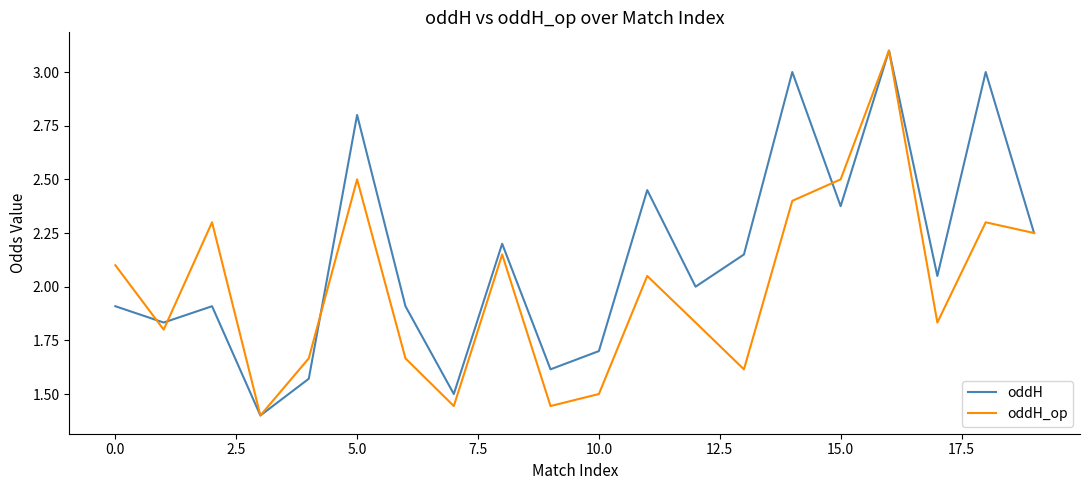

Rank the series by their average value, from highest to lowest.

oddH, oddH_op